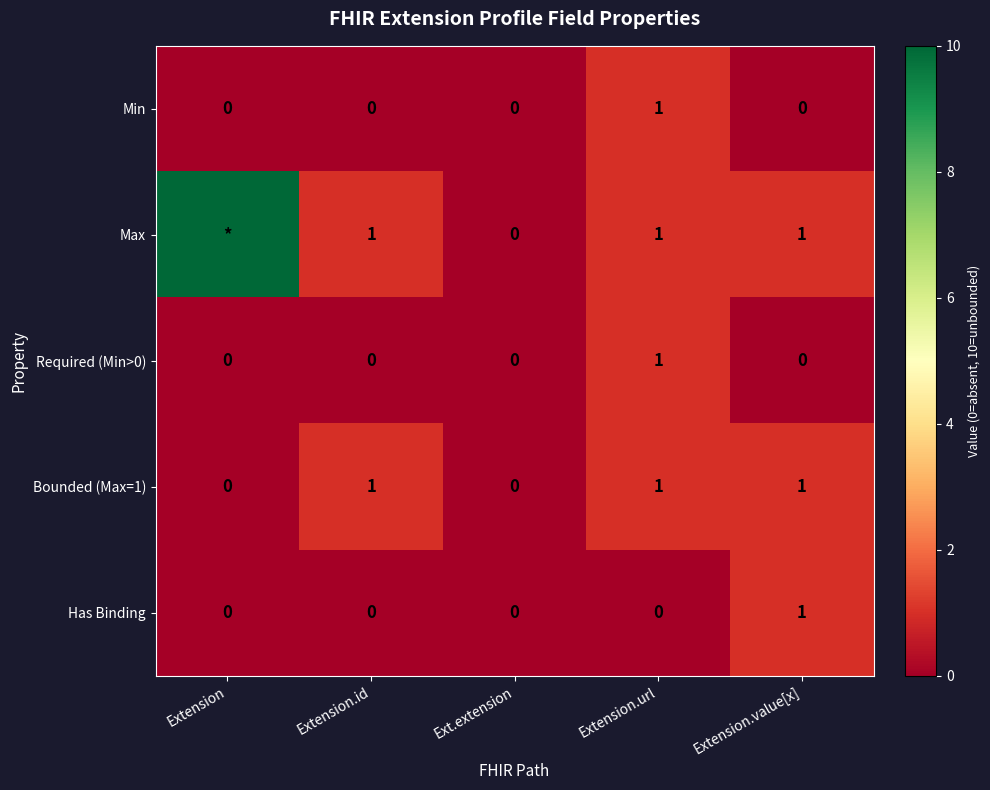

Rank the categories by Bounded (Max=1) value from lowest to highest.

Extension, Ext.extension, Extension.id, Extension.url, Extension.value[x]